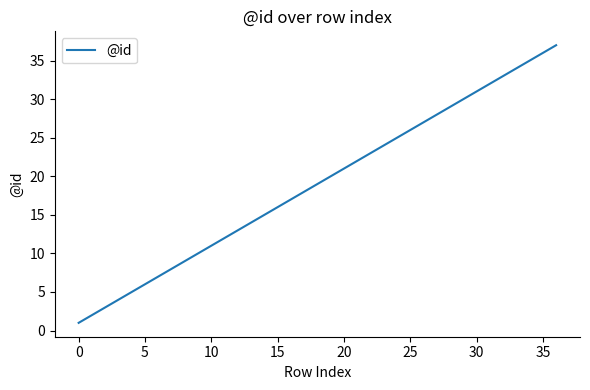

What is the maximum value shown in the chart?

37